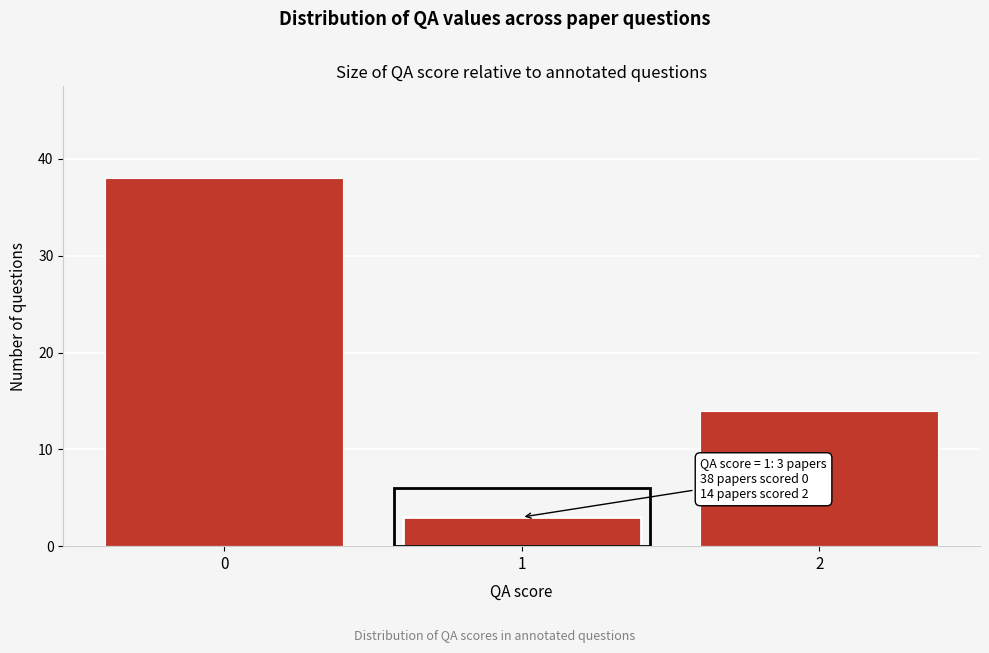

Reading left to right, list all the values displayed in this chart.

0=38	1=3	2=14